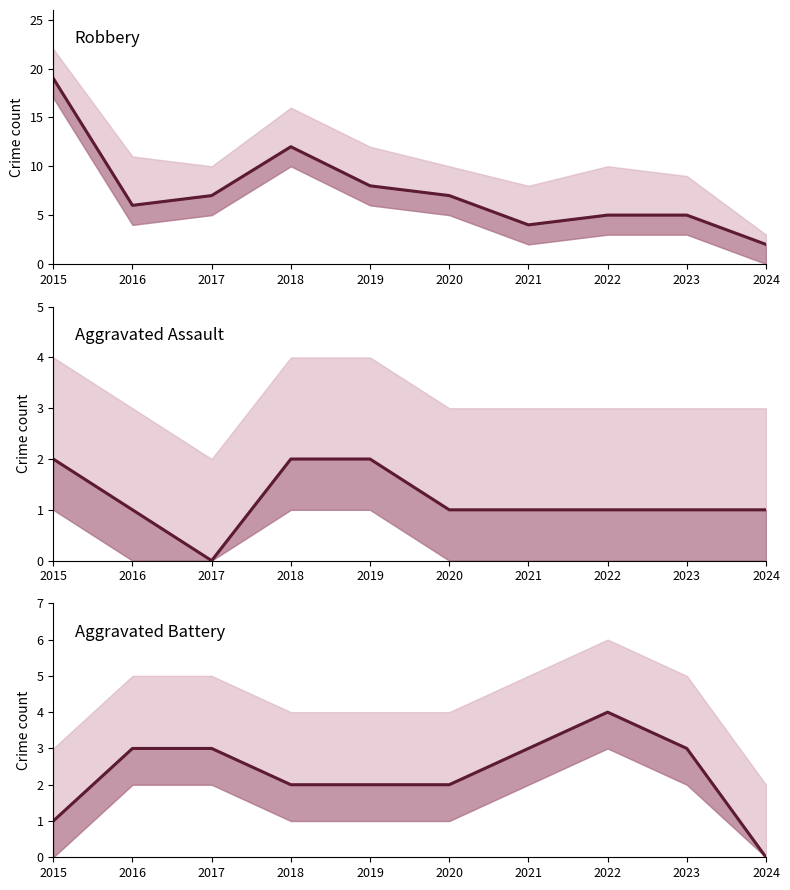

How many positive values does the Aggravated Assault series have?

9